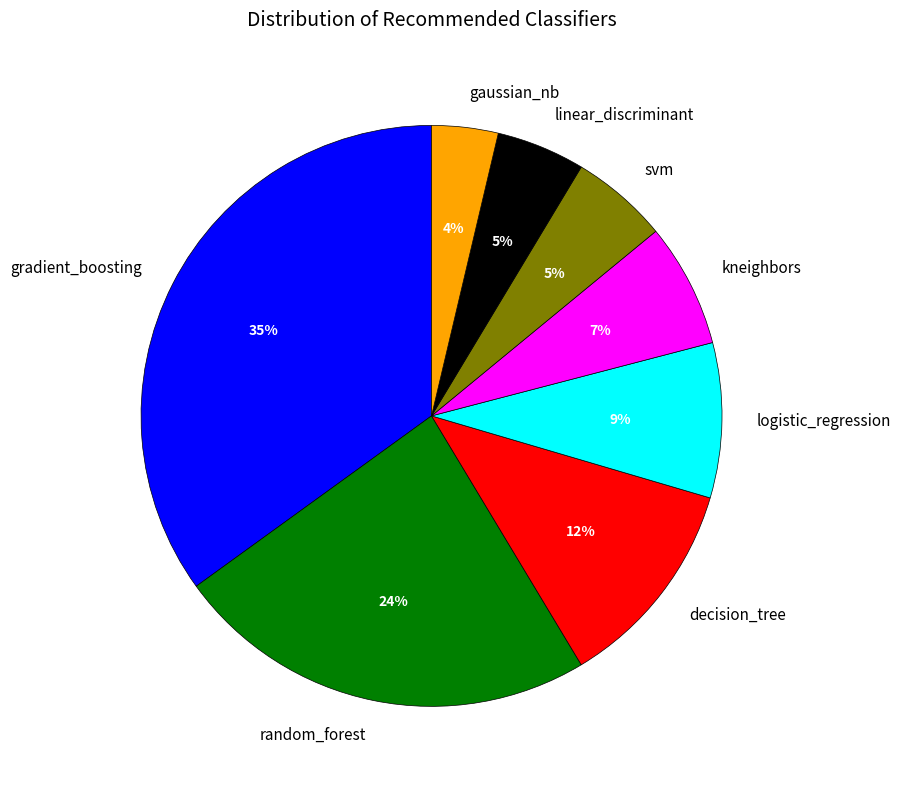

To the nearest percent, what is the difference between the decision_tree and random_forest slice percentages?

12%